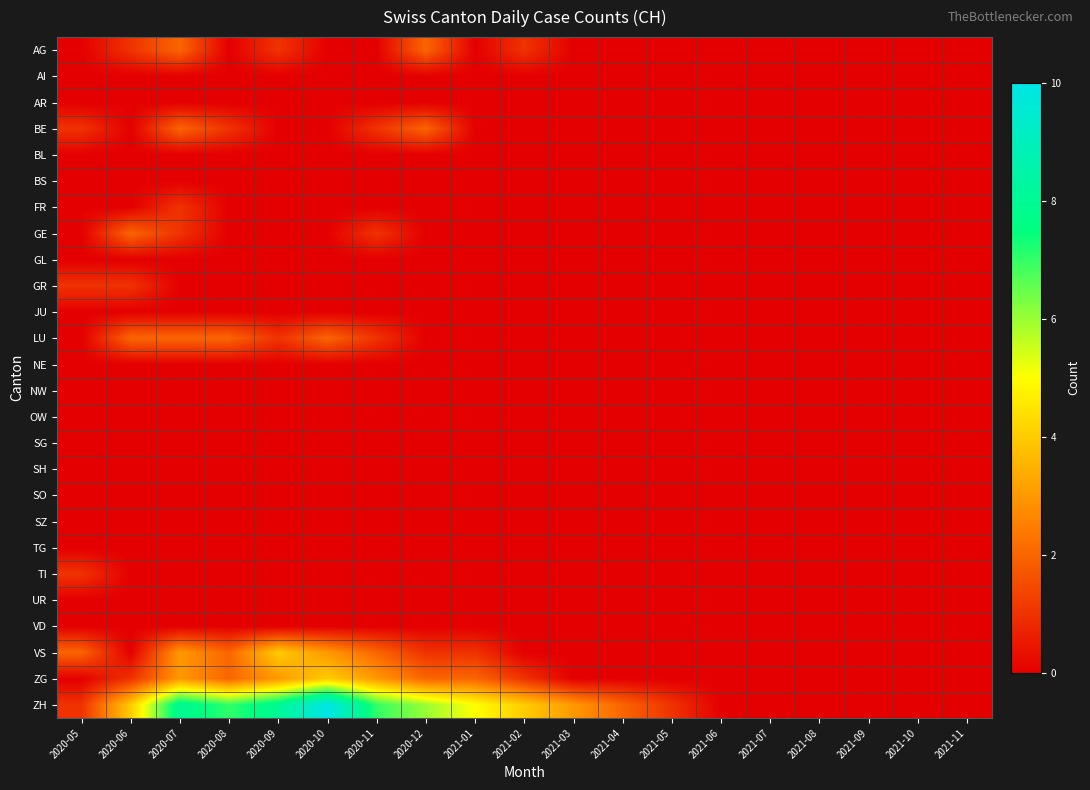

What is the maximum value shown in the chart?

10